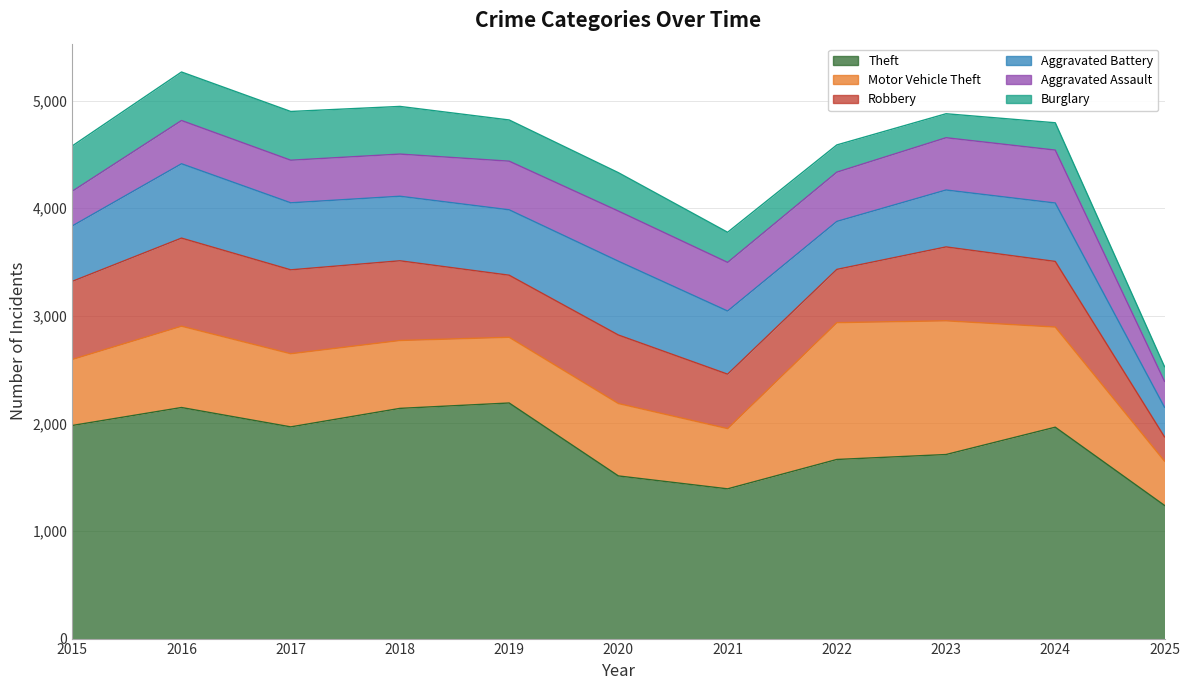

Reading left to right, transcribe all the data shown in this chart.

Theft: 1981	2148	1968	2140	2190	1512	1392	1665	1711	1965	1238
Motor Vehicle Theft: 614	756	680	631	611	673	560	1272	1243	931	412
Robbery: 726	819	780	741	577	637	506	495	687	610	225
Aggravated Battery: 515	691	623	600	608	686	587	446	529	543	276
Aggravated Assault: 323	402	396	392	452	466	452	458	486	492	241
Burglary: 421	451	453	443	383	357	280	253	223	254	136